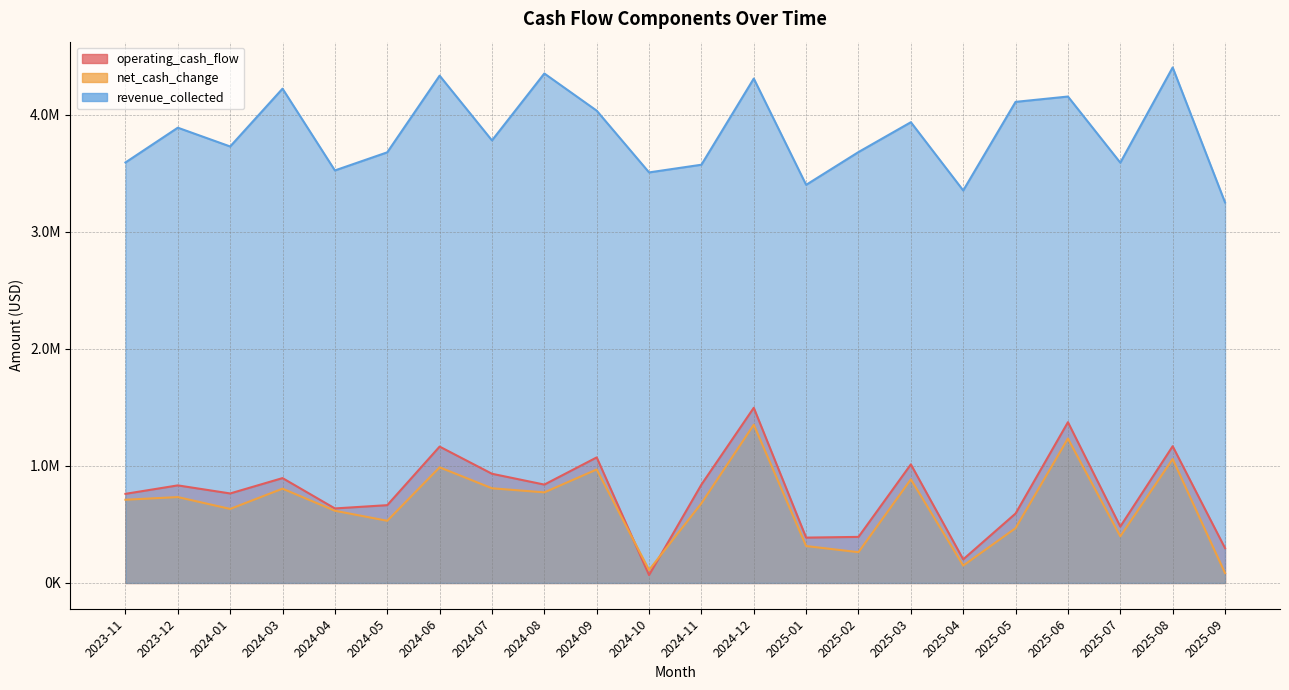

Where is the first local maximum for net_cash_change?

2023-12